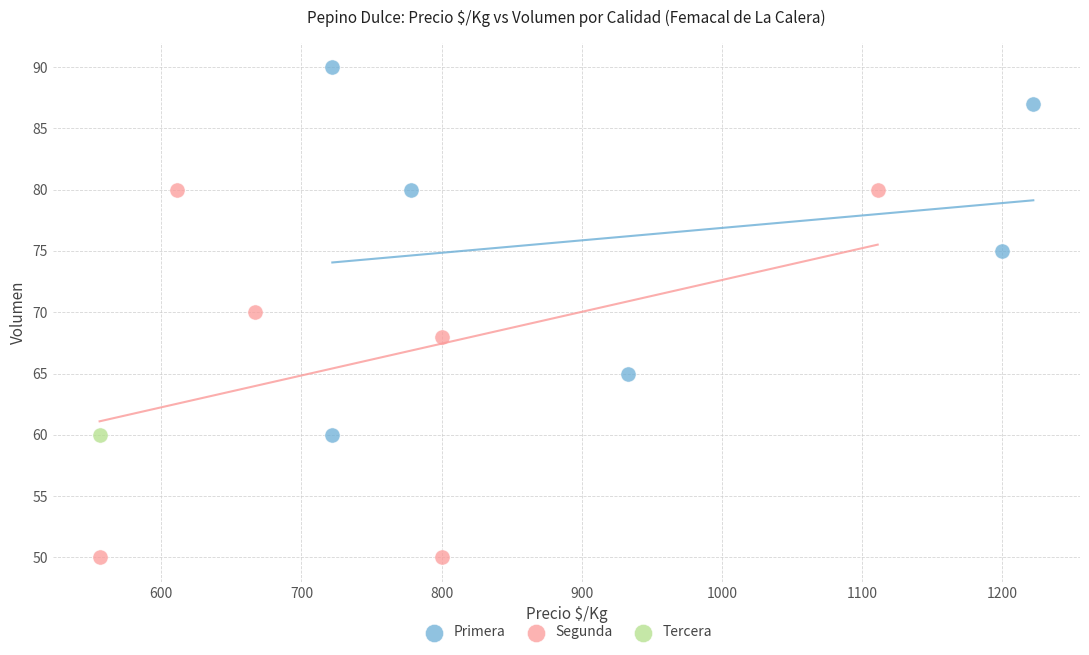

What are all the series names shown in the legend?

Primera, Segunda, Tercera